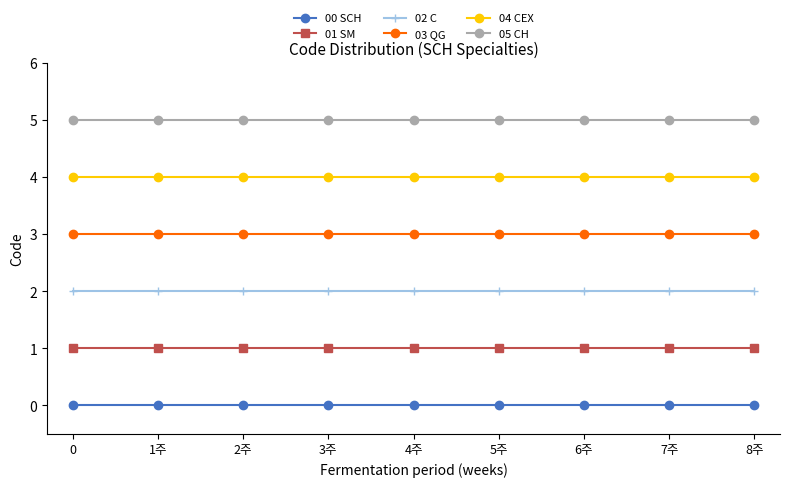

True or false: 03 QG and 04 CEX cross at least once.

False